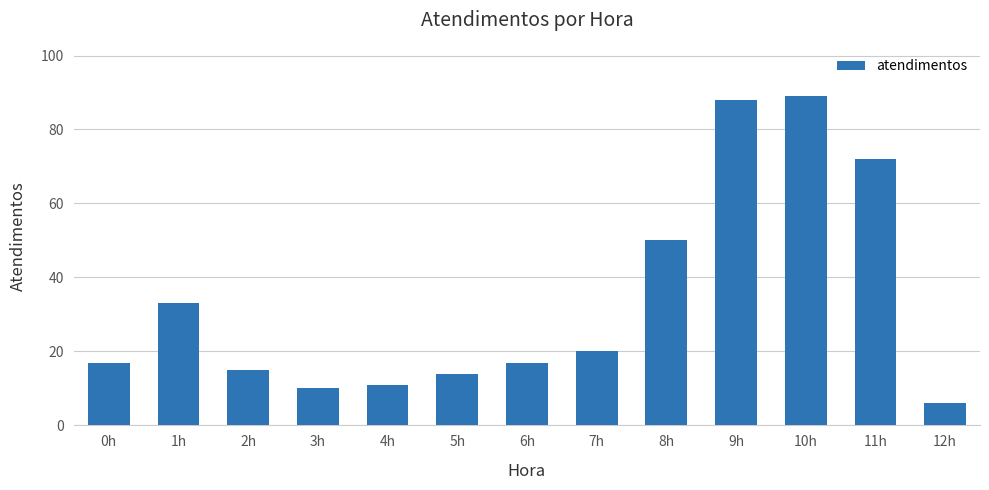

At which label is the value closest to 47?

8h